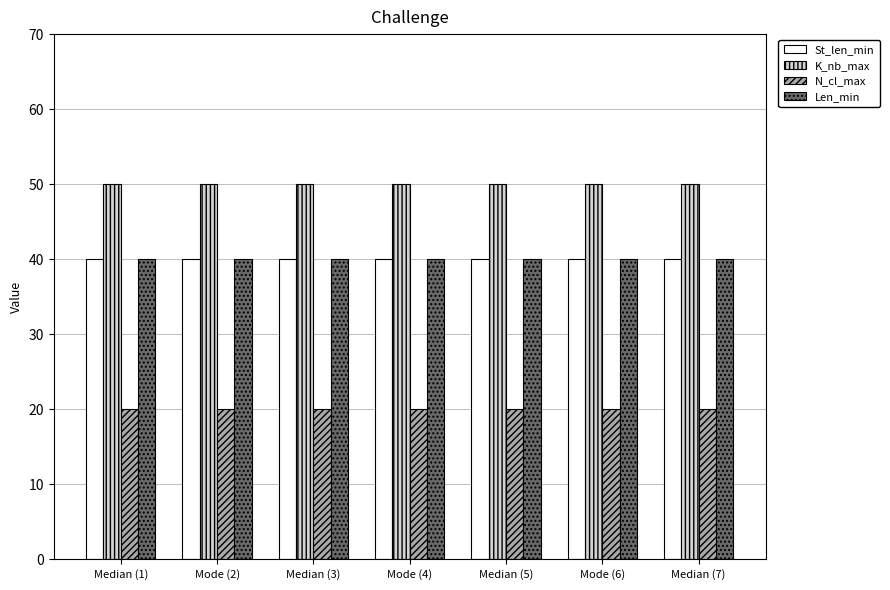

At how many categories does at least one series exceed 21?

7